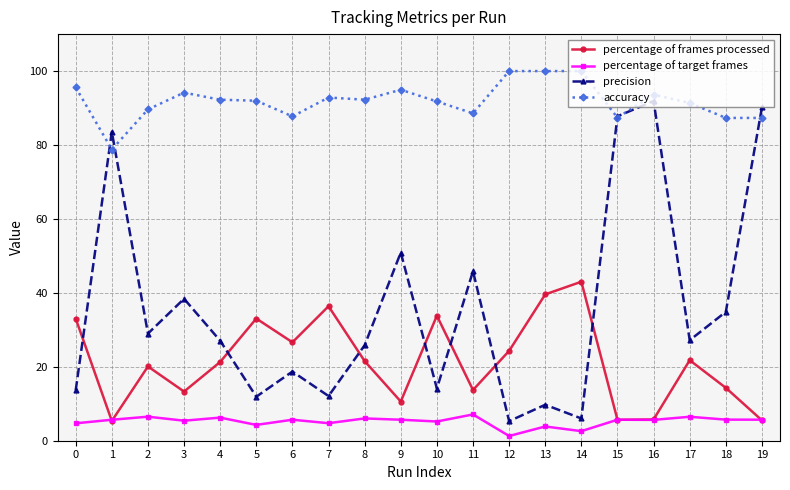

True or false: percentage of frames processed and precision cross at least once.

True